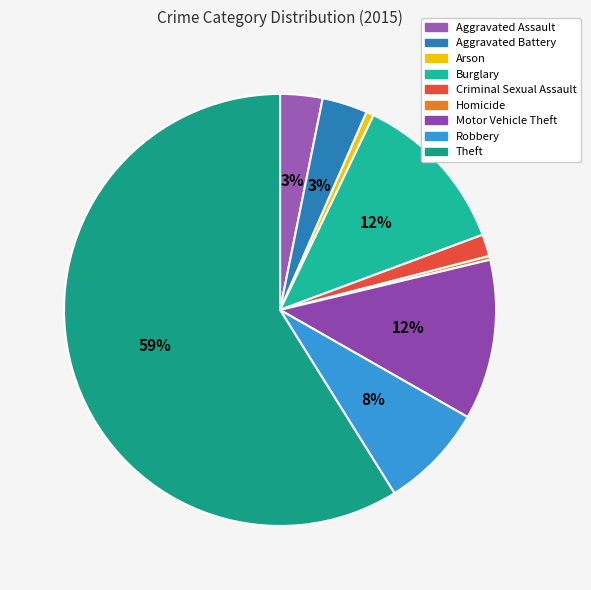

True or false: Criminal Sexual Assault accounts for 2% of the total.

True